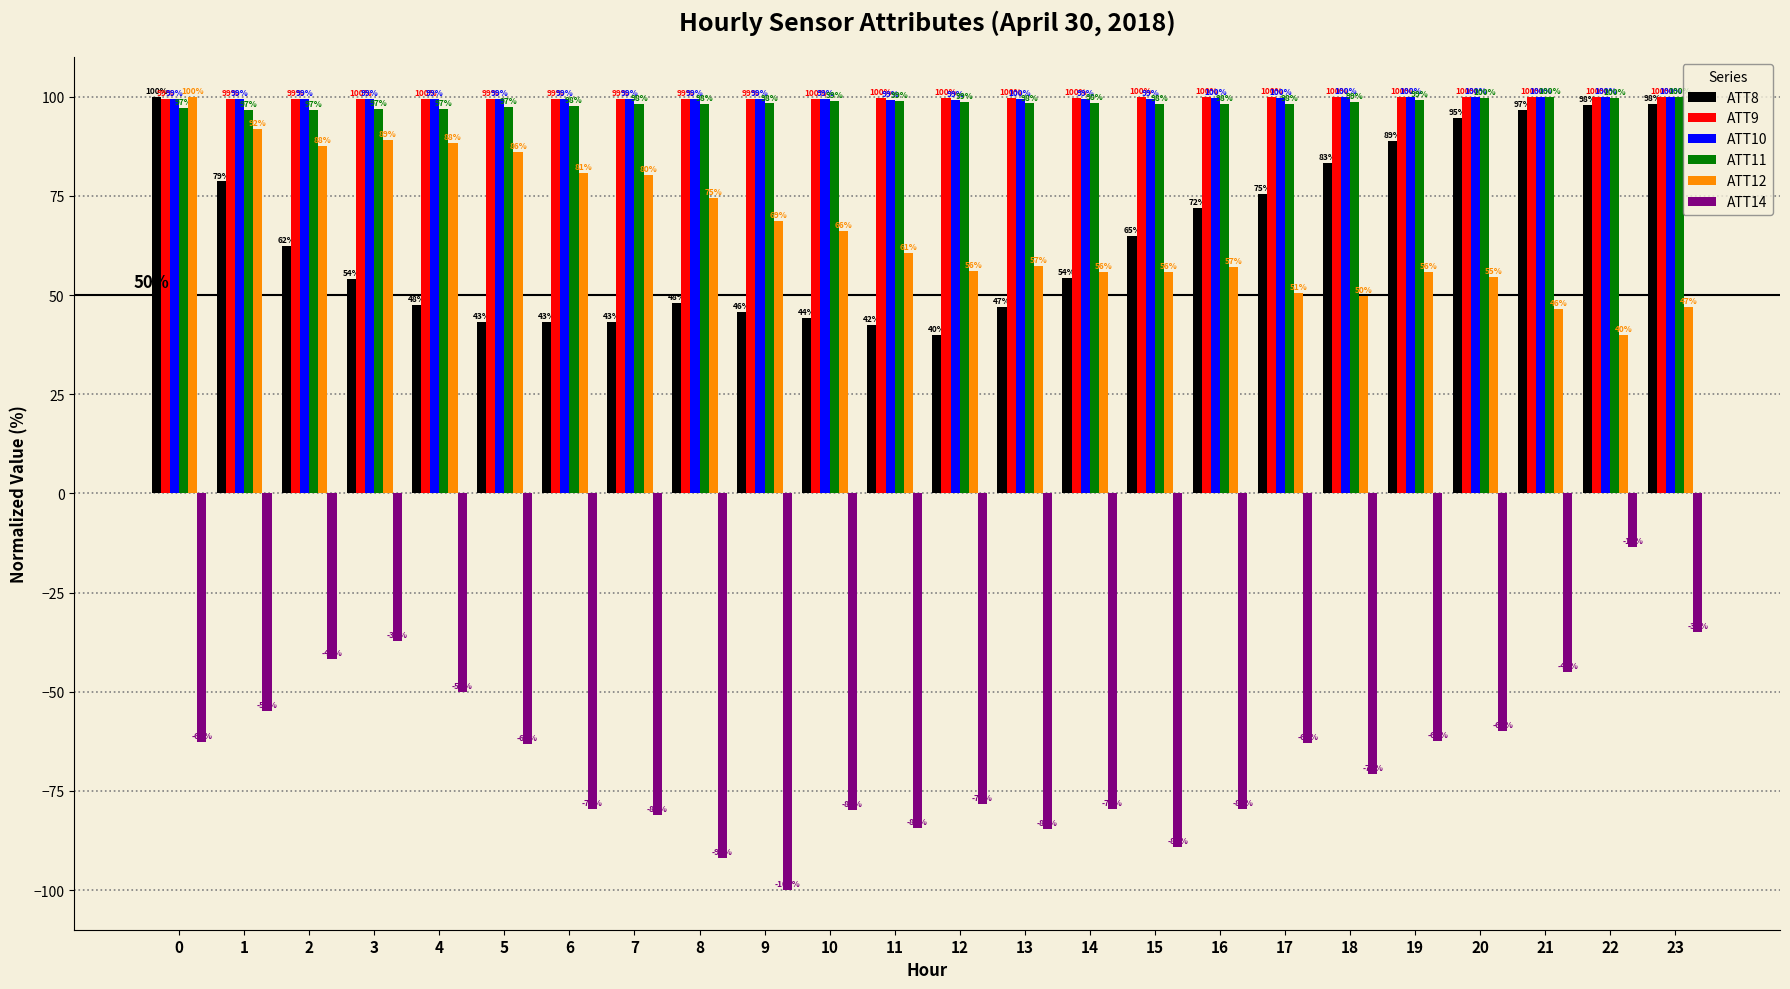

The value of ATT14 at 13 is -84.6. True or false?

True